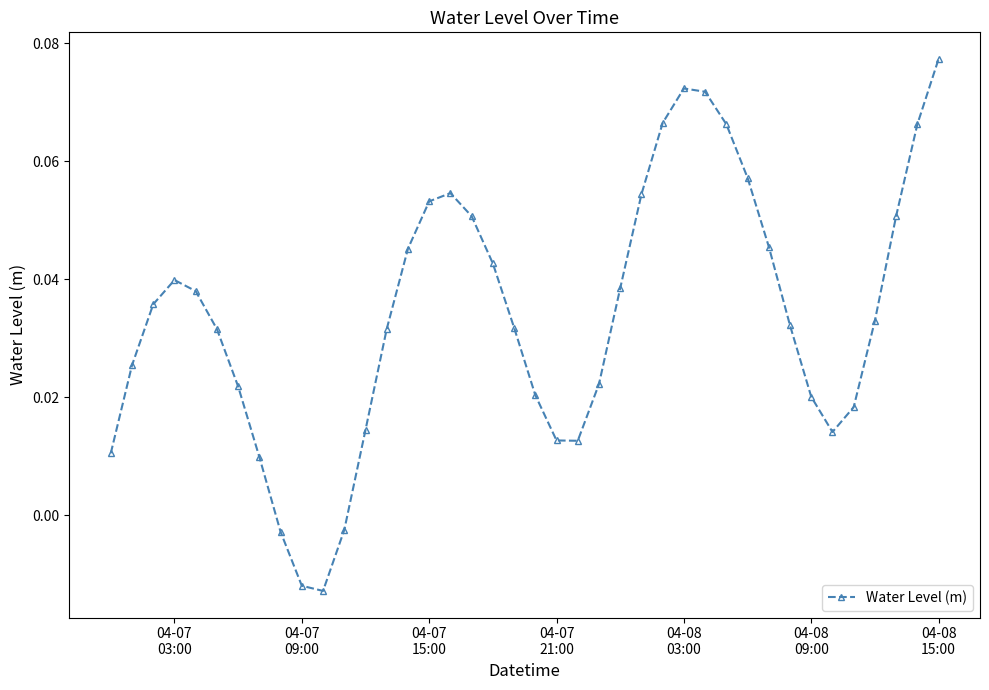

True or false: the data has more than 1 interior local peaks.

True